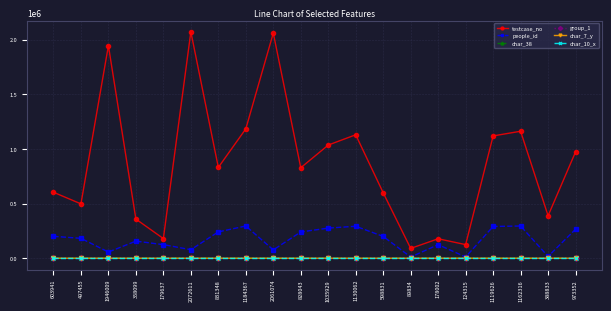

What are all the series names shown in the legend?

testcase_no, people_id, char_38, group_1, char_7_y, char_10_x